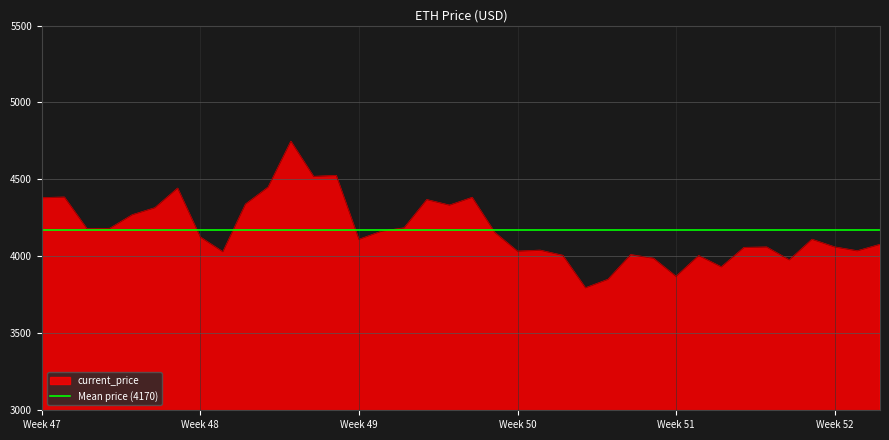

What is the lowest value of the current_price series?

3794.3